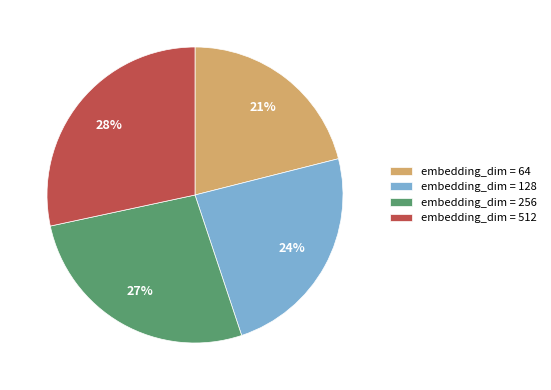

Between embedding_dim = 64 and embedding_dim = 128, which is larger?

embedding_dim = 128